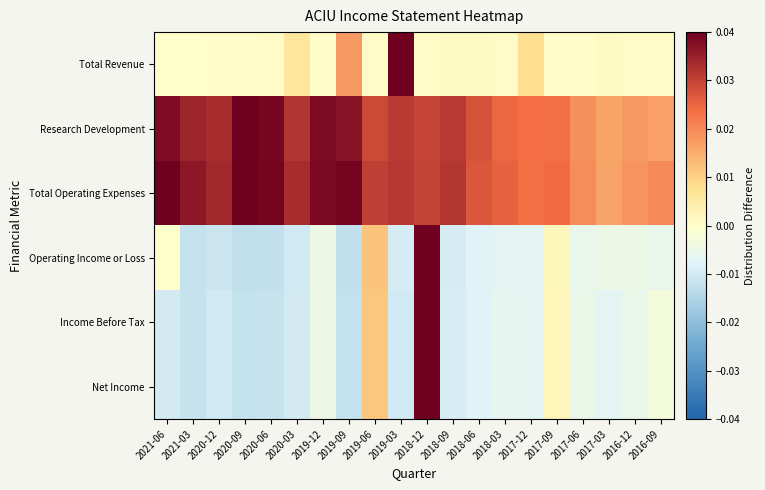

Which has a higher value, 2019-12 or 2021-06?

2019-12